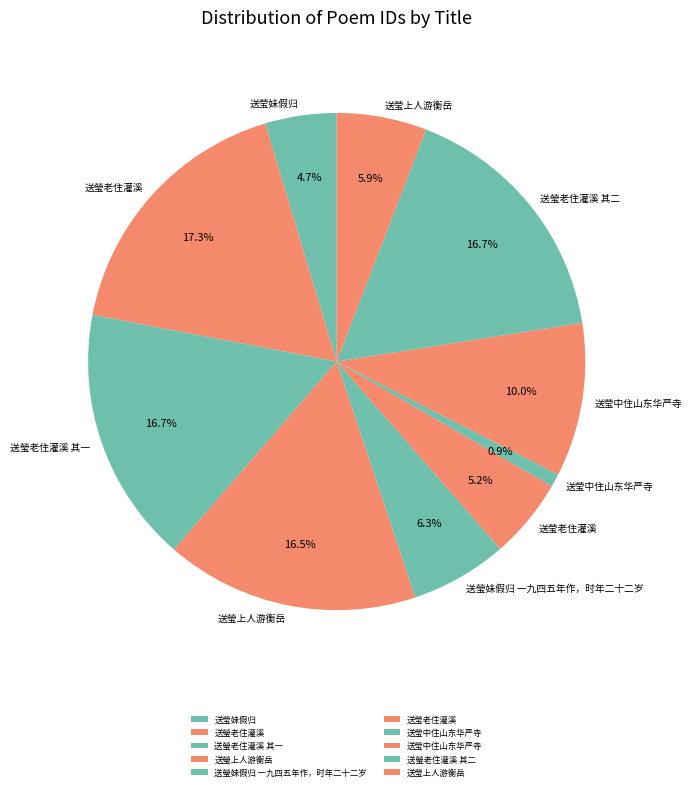

How many segments does this pie chart have?

10